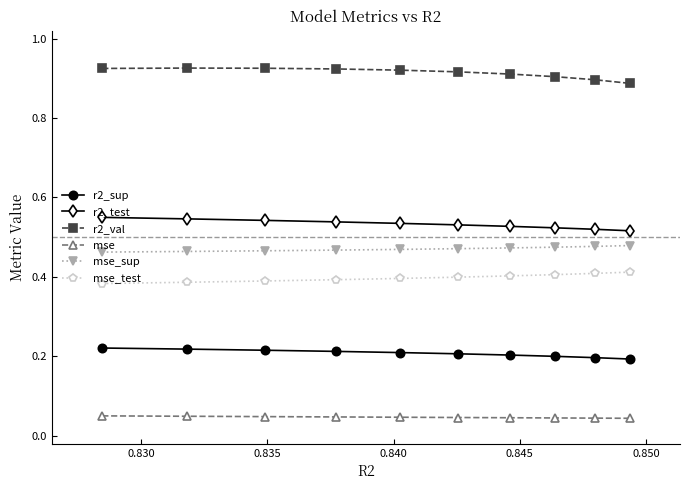

Count the number of data series in this chart.

6